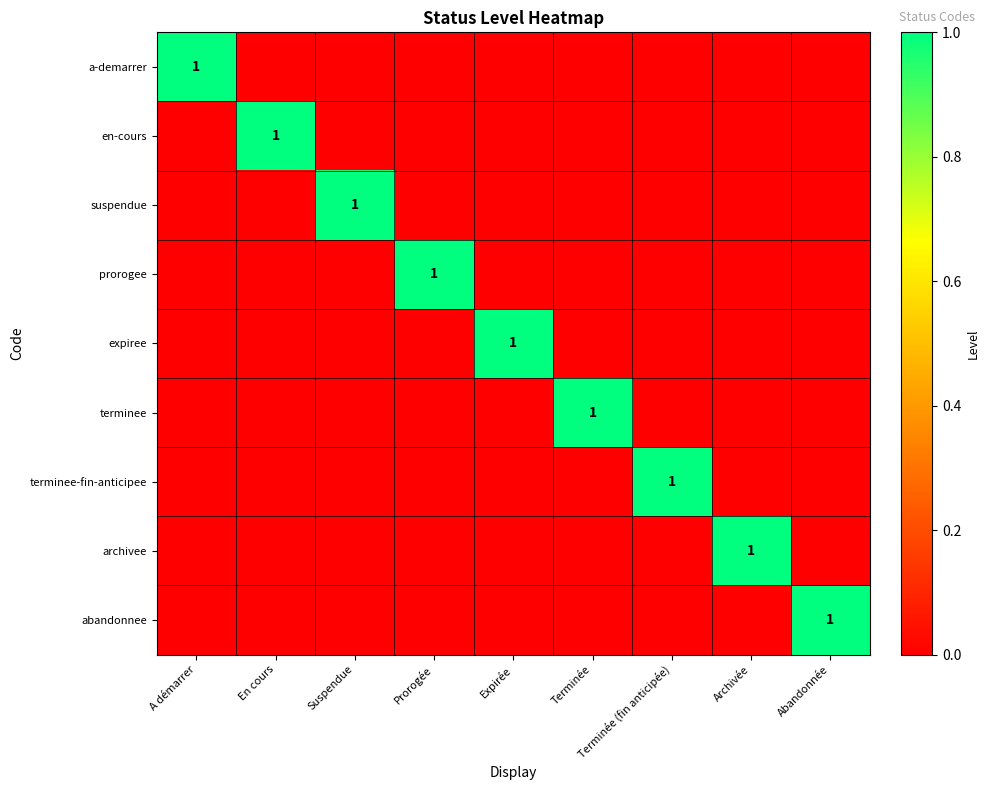

The abandonnee series shows 0 at Abandonnée. True or false?

False